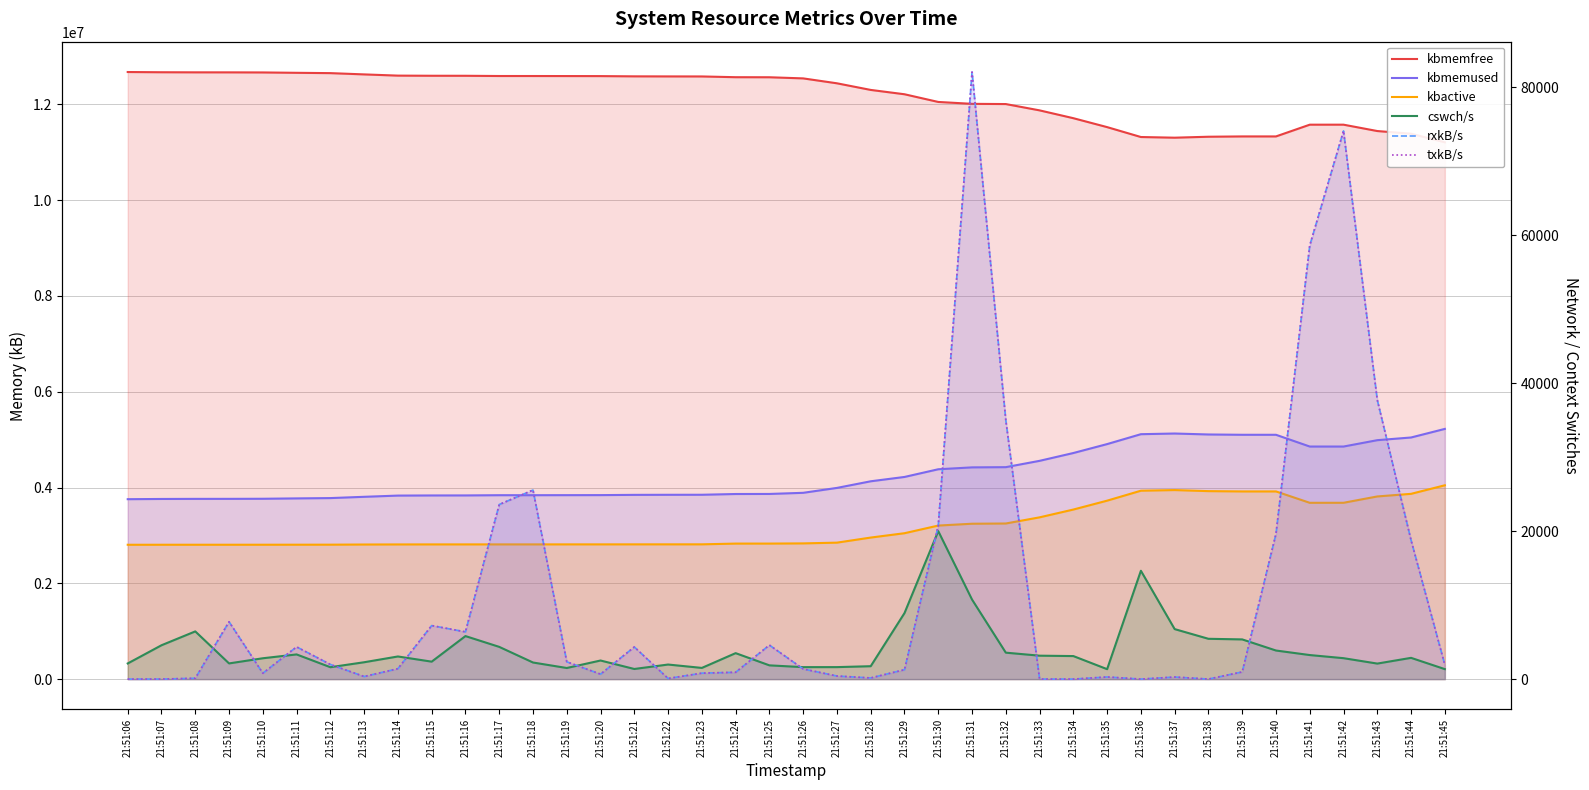

What is the value of the kbactive point at the 7th from the left?

2807020.0